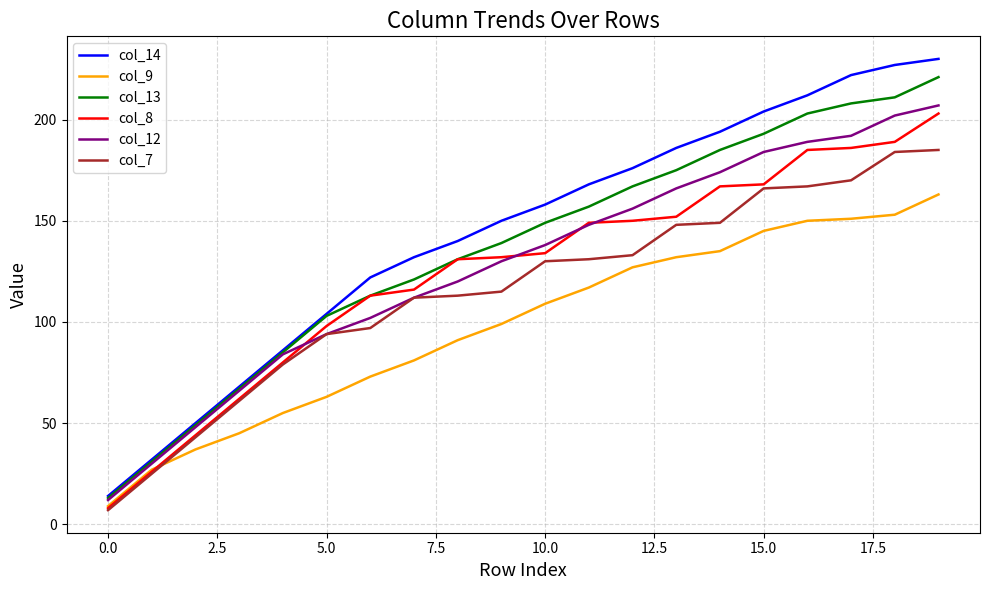

How many lines are shown in the chart?

6